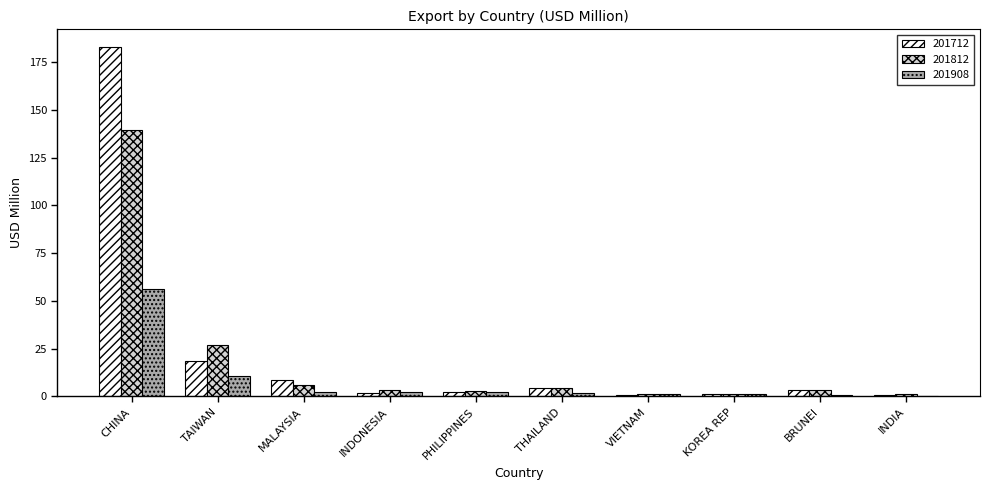

Read the 201712 value at TAIWAN.

18.5